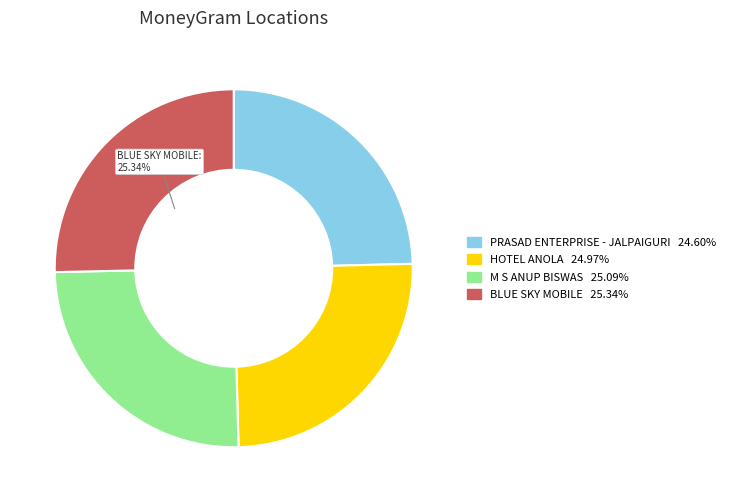

What is the ratio of the value at M S ANUP BISWAS to the value at BLUE SKY MOBILE?

1.0